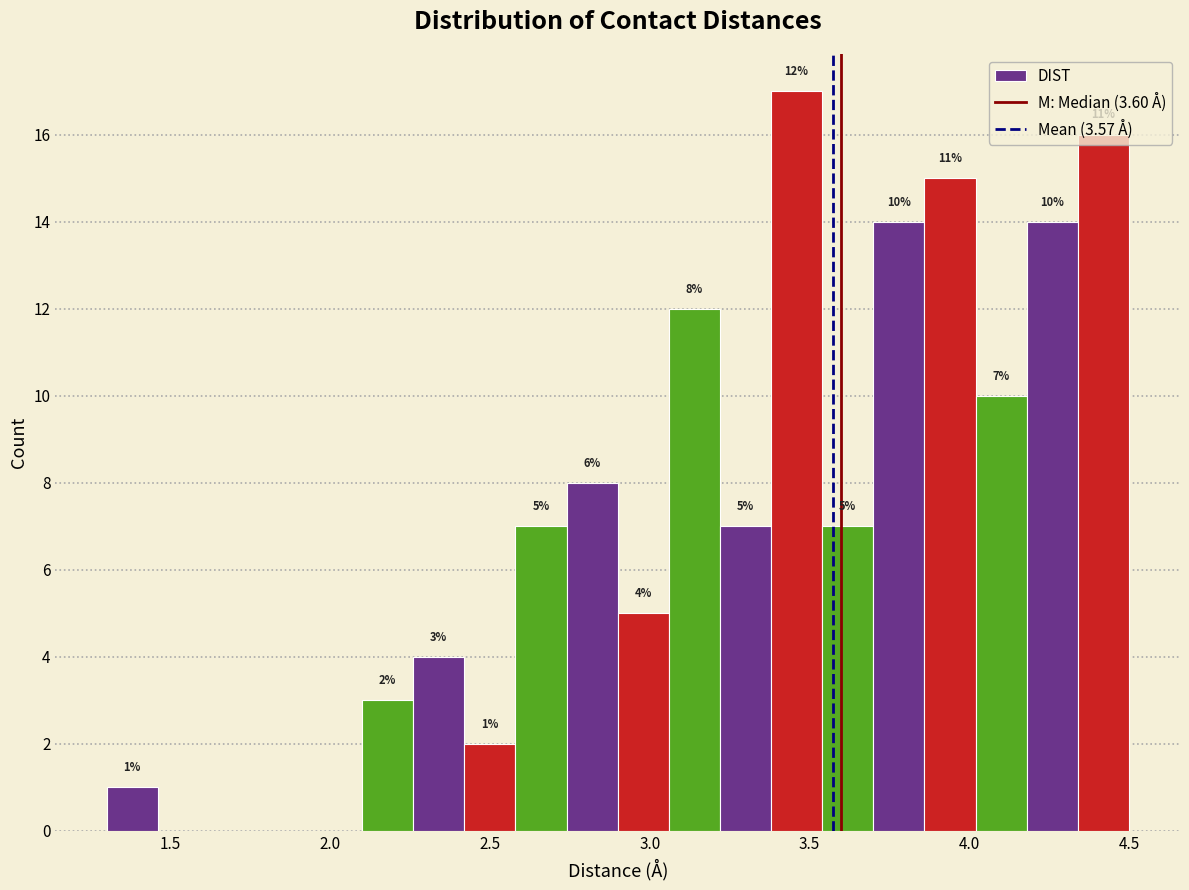

Around what value on the x-axis is the tallest bar? Give the approximate position of its centre, as read against the axis.

3.45